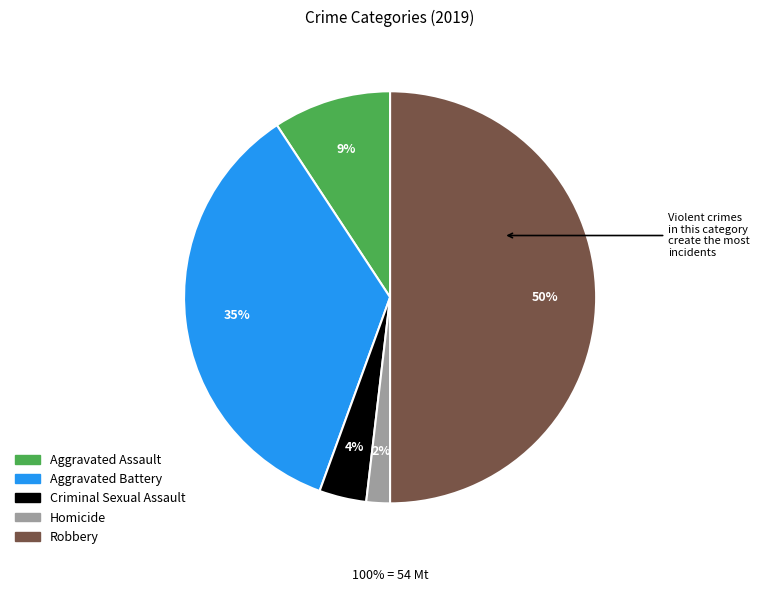

True or false: Homicide accounts for 1% of the total.

False